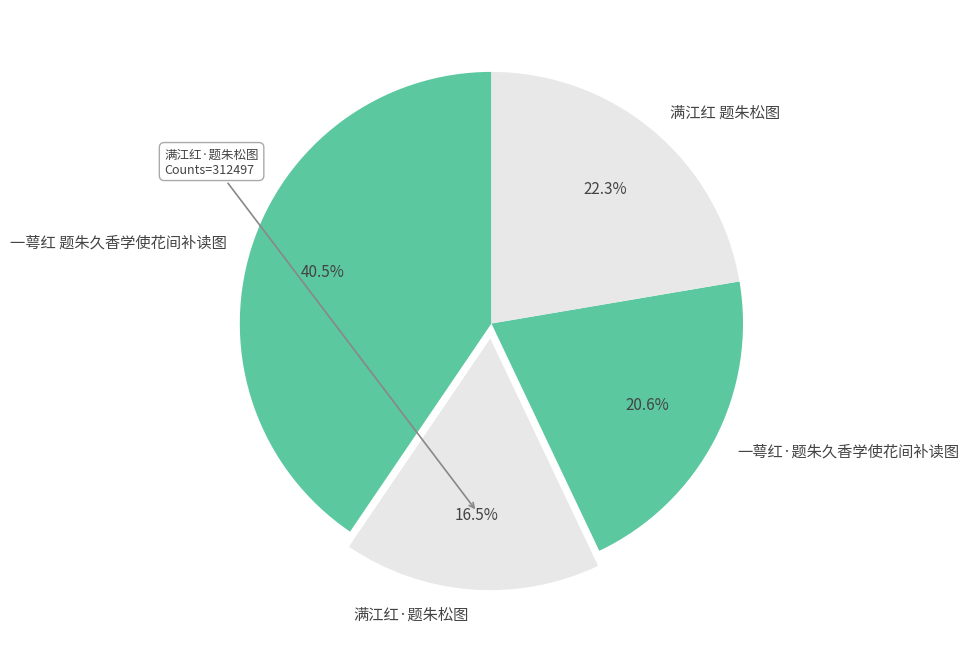

What percentage is NOT represented by 一萼红·题朱久香学使花间补读图?

79.4%